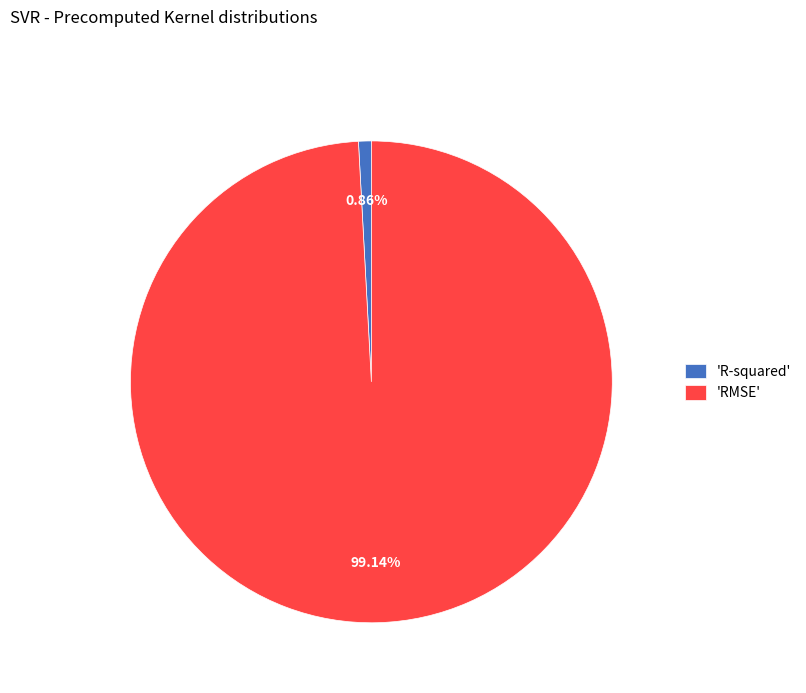

Is the sum of 'RMSE' and 'R-squared' greater than half?

Yes